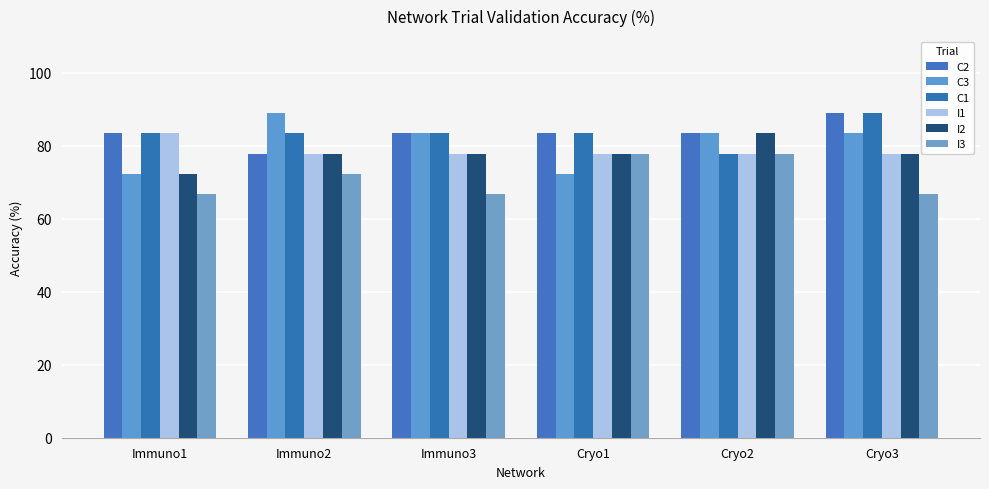

The I1 series shows 135.2 at Cryo2. True or false?

False